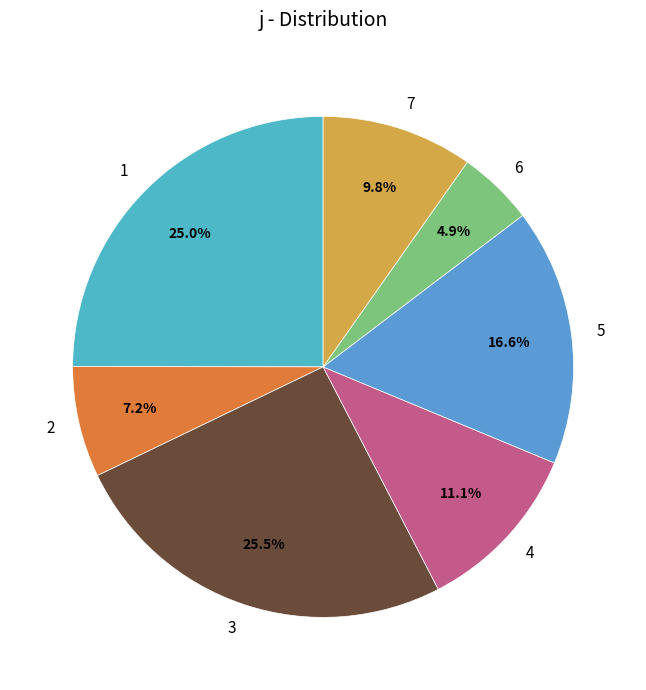

Which slice is the smallest?

6